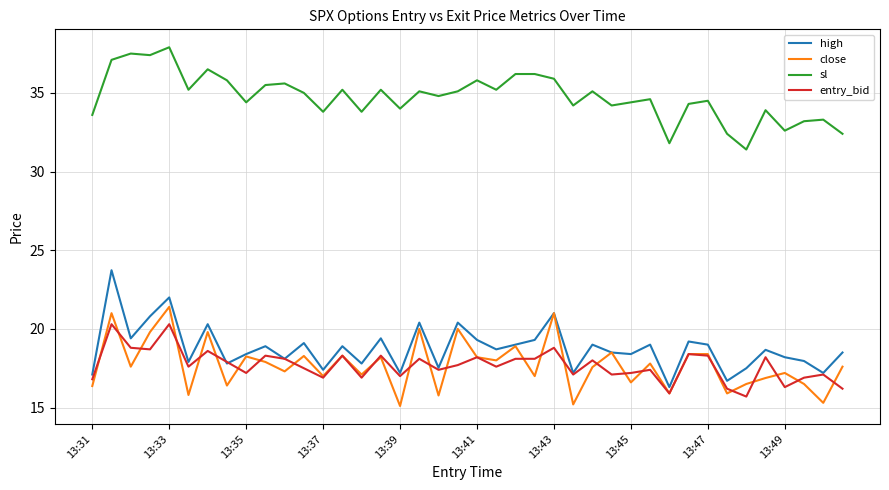

List the series in order of their peak value, highest first.

sl, high, close, entry_bid